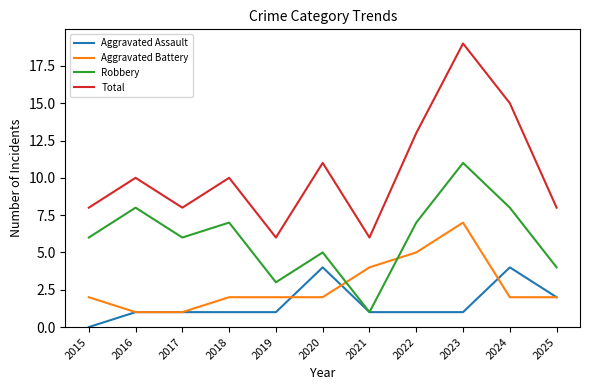

What is the sum of the Total values at 2018 and 2019?

16